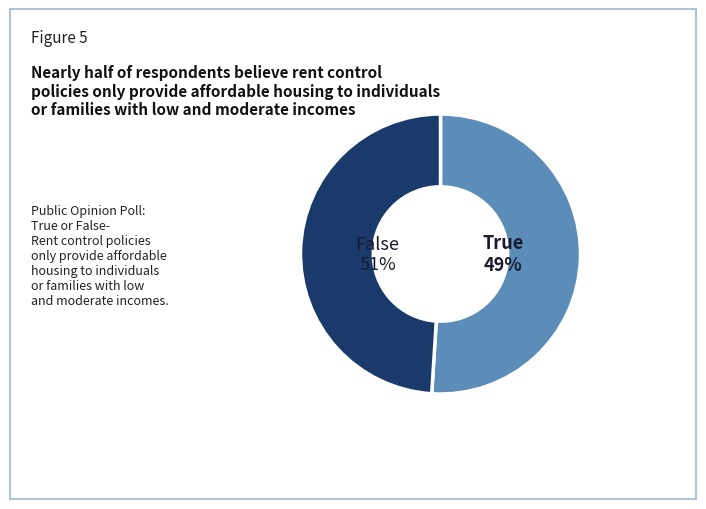

True or false: 6000 accounts for 1% of the total.

False